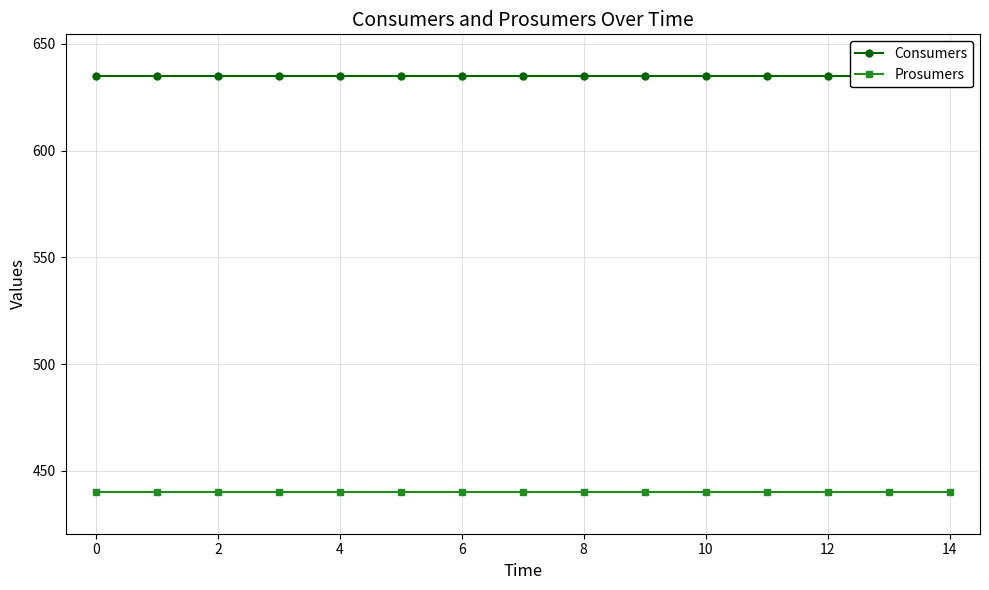

How many lines are shown in the chart?

2